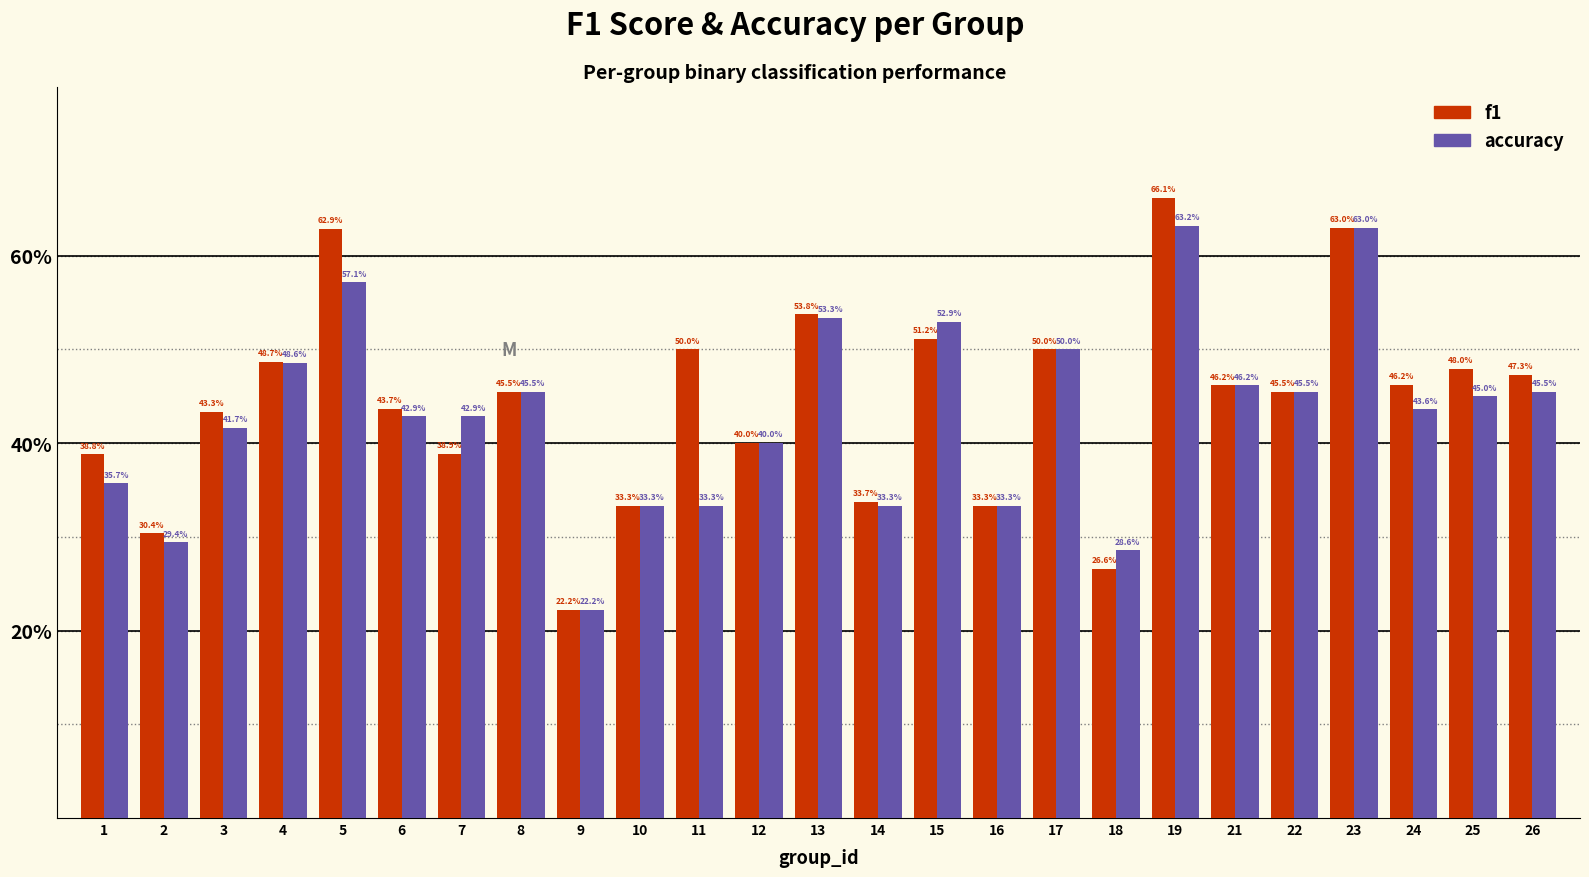

What are all the series names shown in the legend?

f1, accuracy